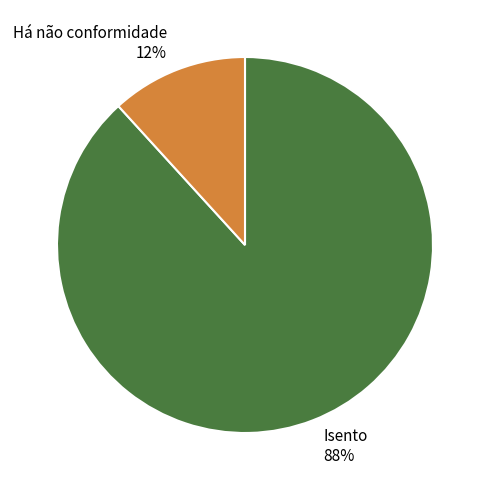

Is it true that Isento is 97% of the pie?

False